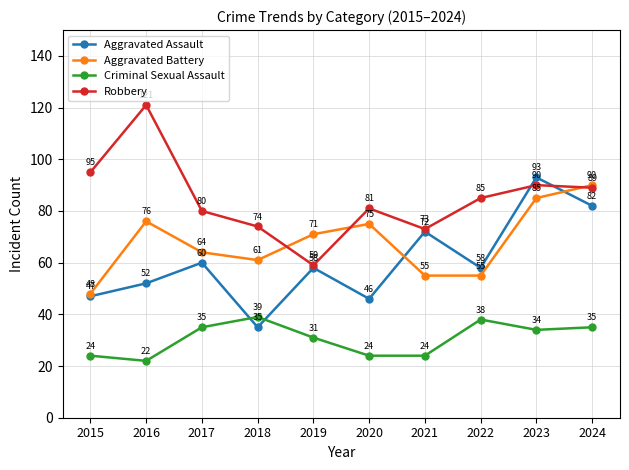

What is the spread (max minus min) of values at 2016?

99